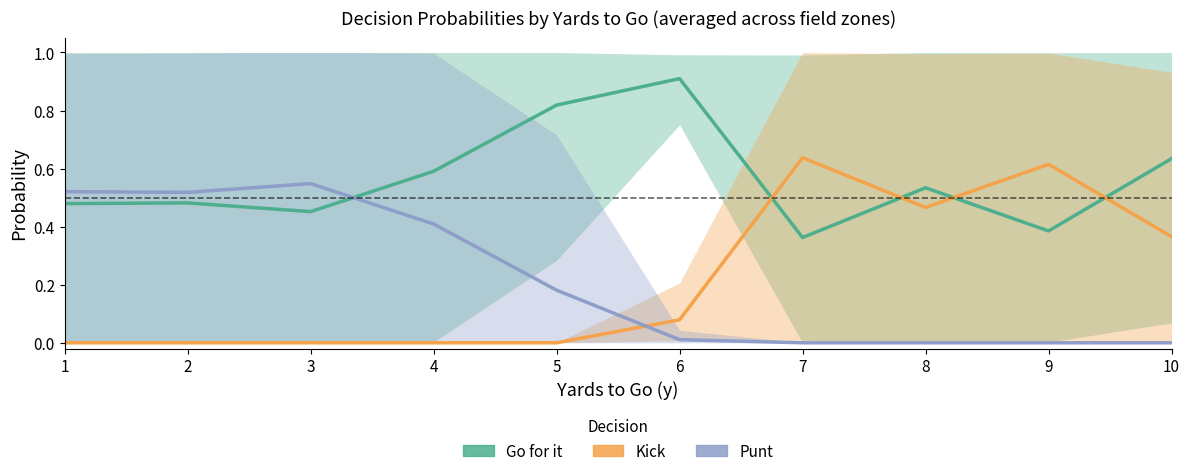

True or false: Go for it has more than 1 interior local peaks.

True